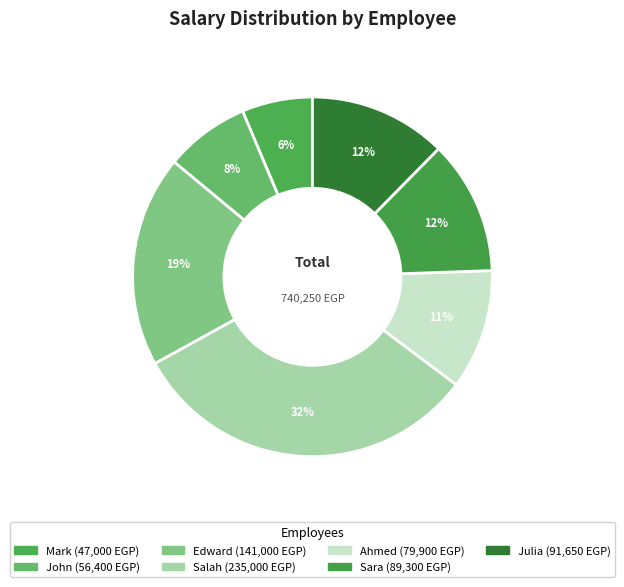

The Edward slice represents 10% of the pie. True or false?

False